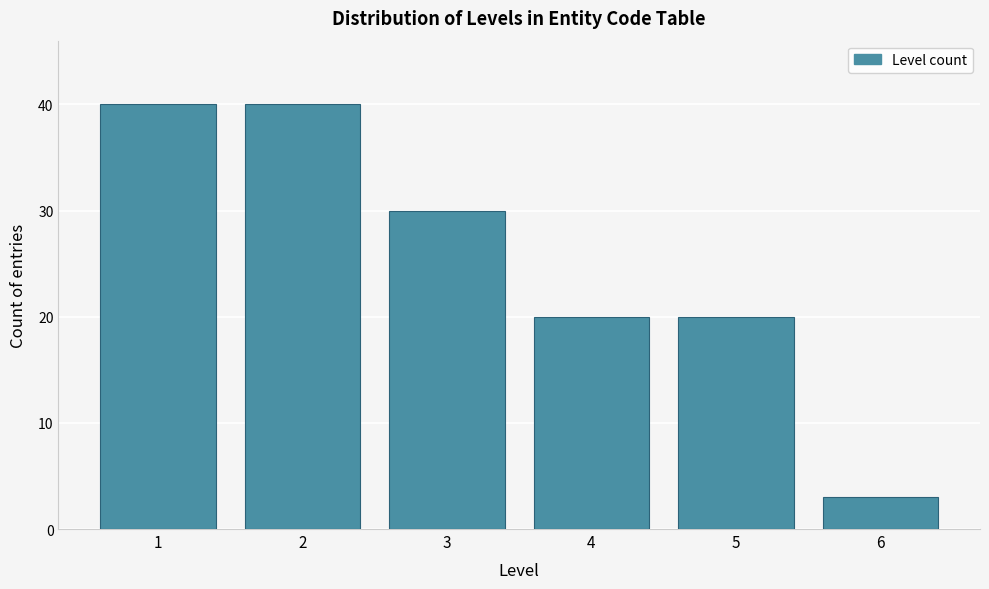

Reading left to right, extract all data points from this chart.

40	40	30	20	20	3